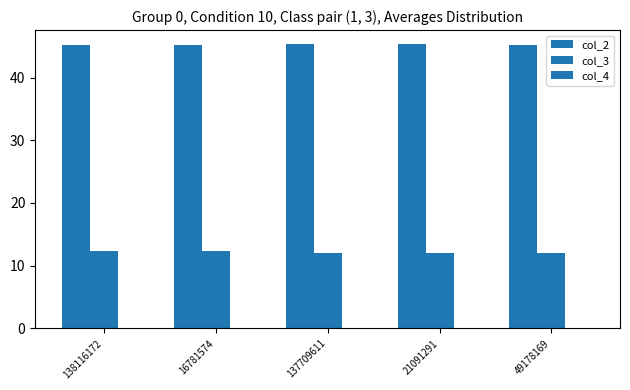

Reading left to right, what are all the values shown in this chart?

col_2: 138116172=45.2	16781574=45.2	137709611=45.3	21091291=45.3	49178169=45.2
col_3: 138116172=12.3	16781574=12.3	137709611=12.0	21091291=12.0	49178169=11.9
col_4: 138116172=0.0	16781574=0.0	137709611=0.0	21091291=0.0	49178169=0.0